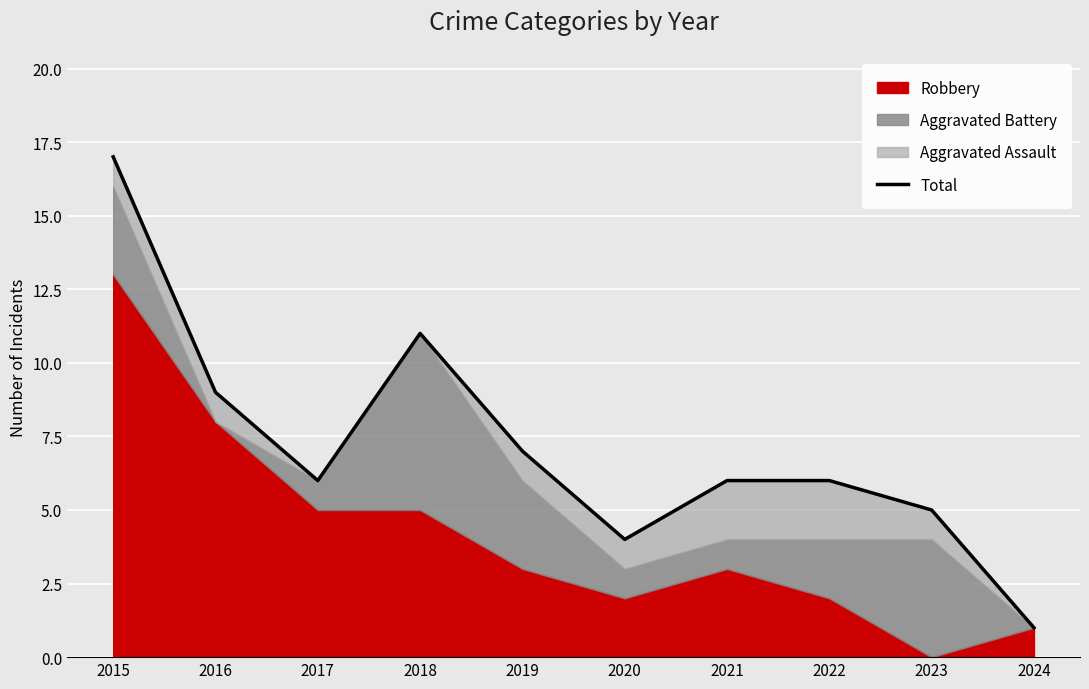

At which category does the data reach its first local valley?

2017